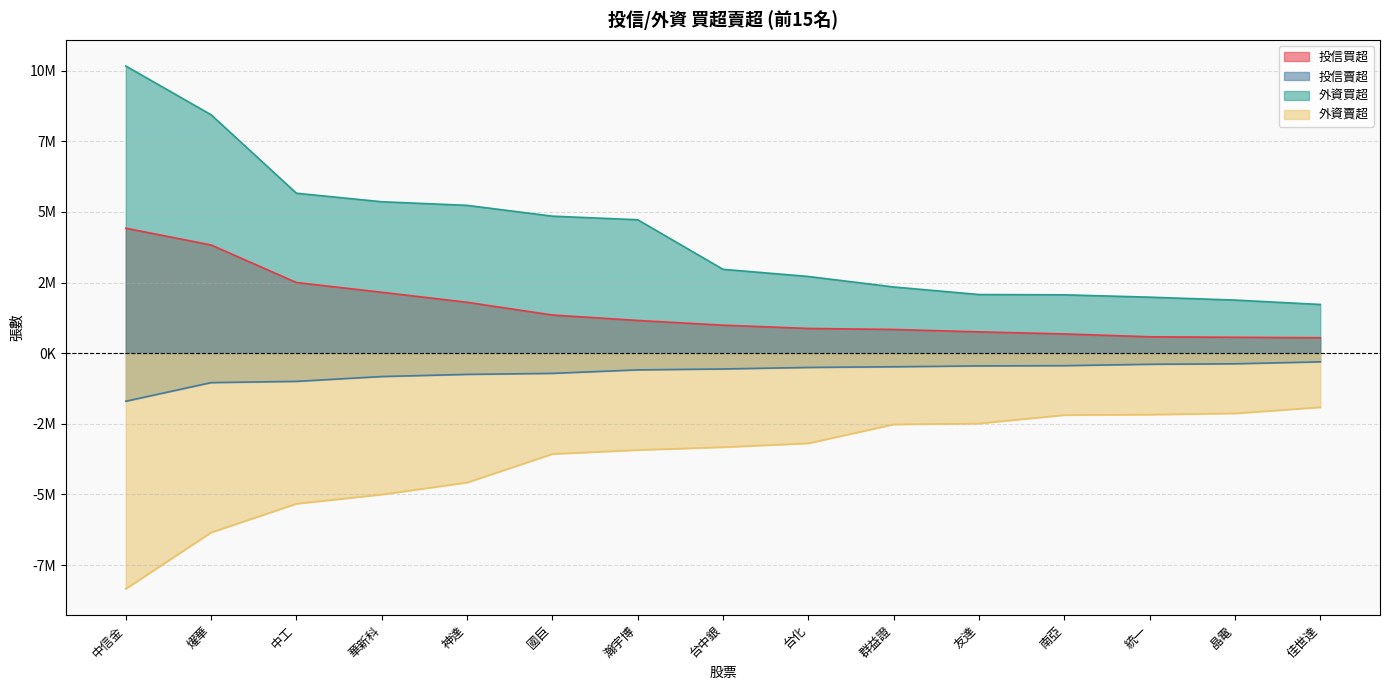

Which series has the widest spread of values?

外資買超